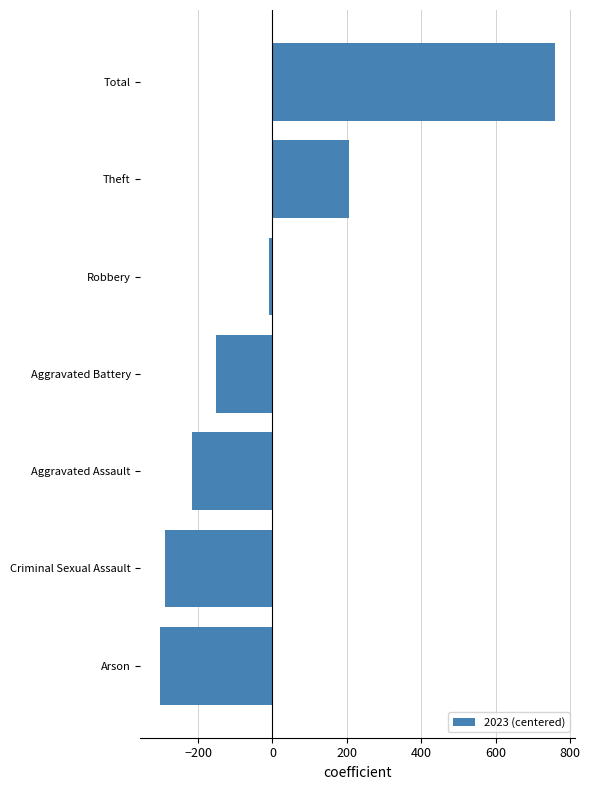

What is the change in value from Aggravated Assault to Total?

+978.0